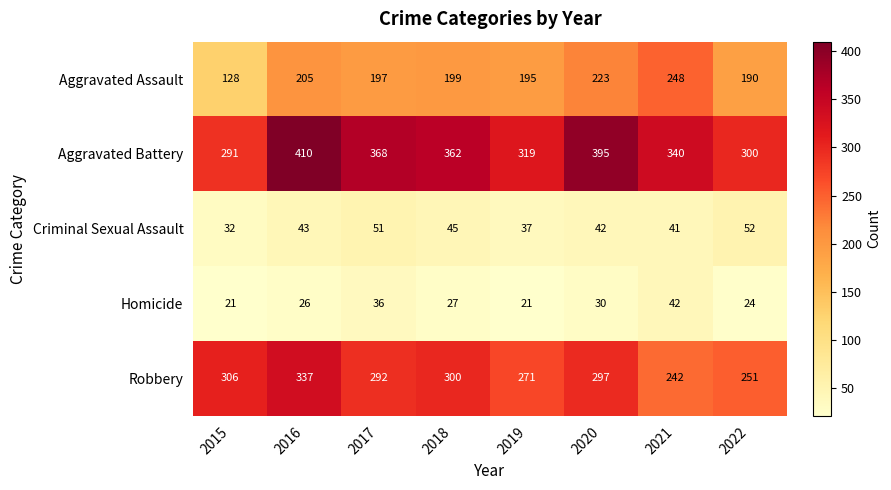

Which series has the largest range (max minus min)?

Aggravated Assault